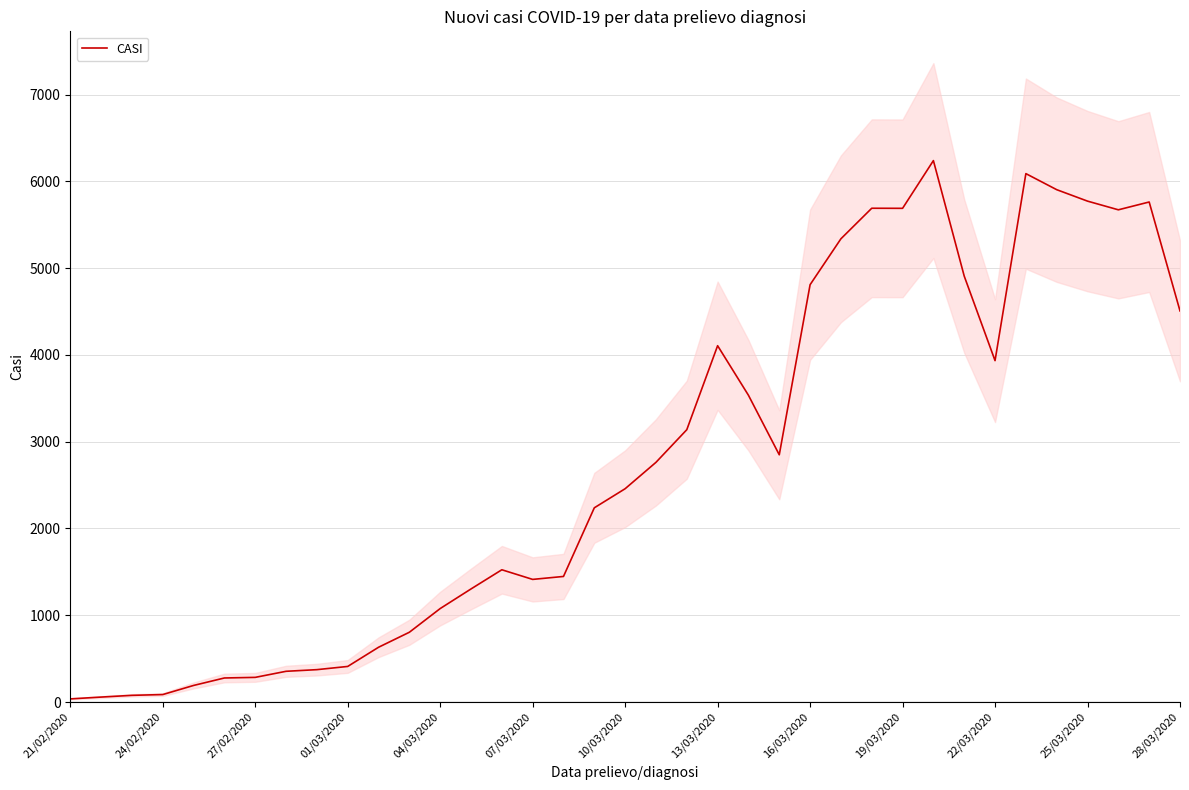

Which category has the highest value across all series?

28